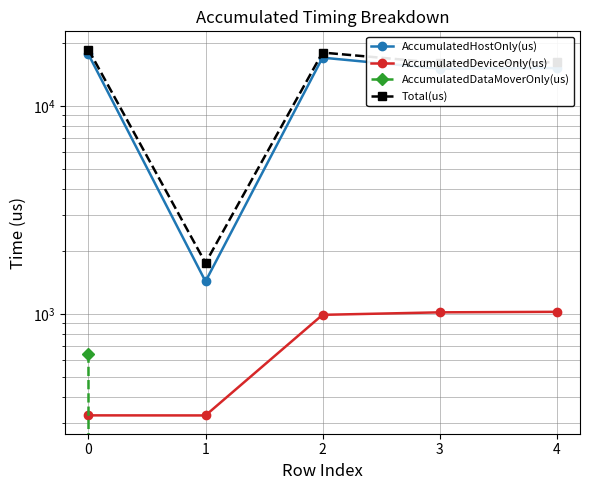

Reading left to right, transcribe all the data shown in this chart.

AccumulatedHostOnly(us): 0=17682.1	1=1433.1	2=17064.2	3=15083.6	4=15206.8
AccumulatedDeviceOnly(us): 0=325.2	1=324.9	2=989.8	3=1017.4	4=1023.2
AccumulatedDataMoverOnly(us): 0=644.8	1=0.0	2=0.0	3=0.0	4=0.0
Total(us): 0=18652.0	1=1758.0	2=18054.0	3=16101.0	4=16230.0